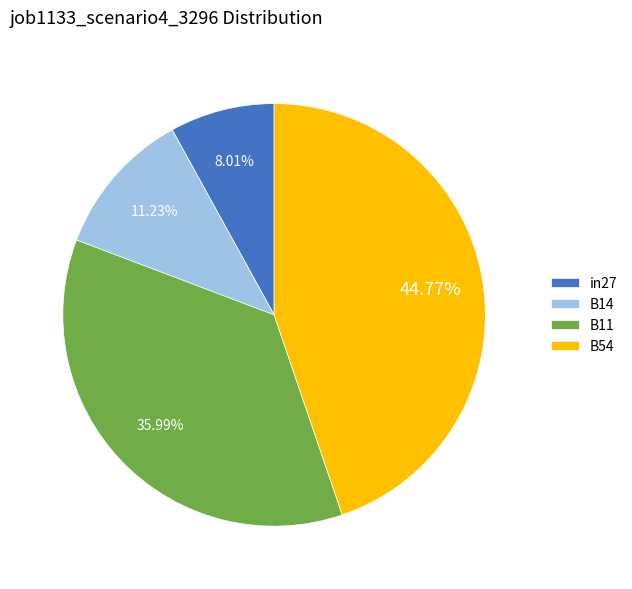

Is the sum of B54 and B14 greater than half?

Yes